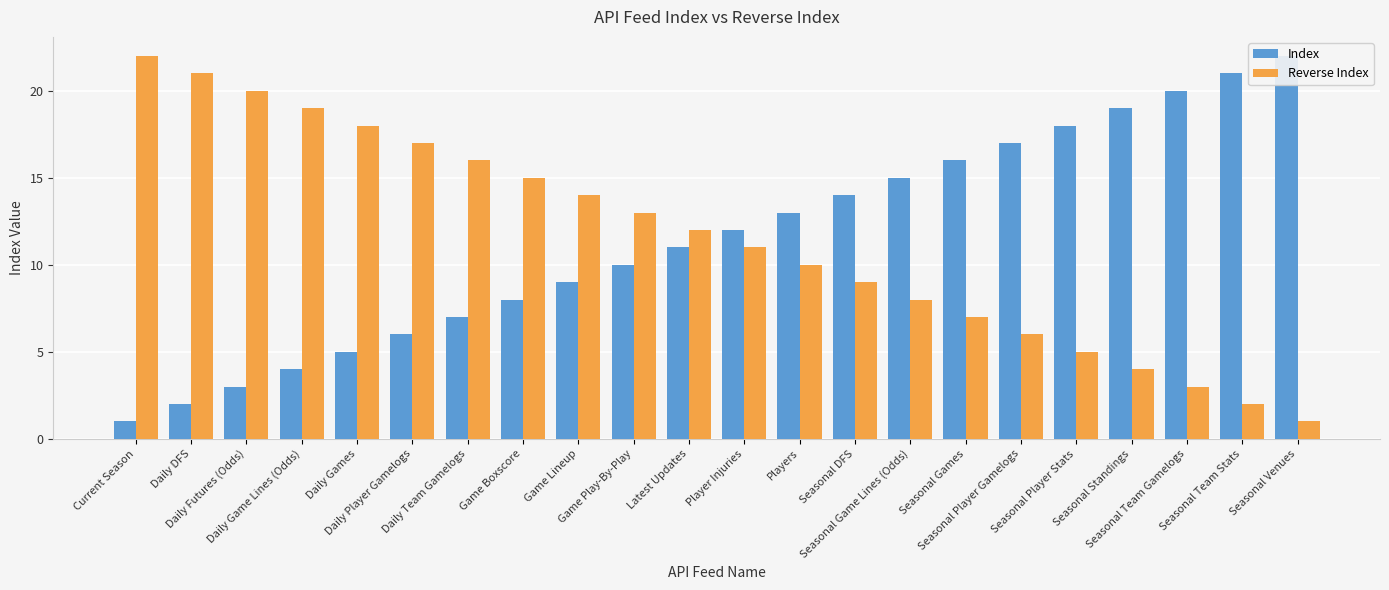

Which category has the lowest value across all series?

Current Season